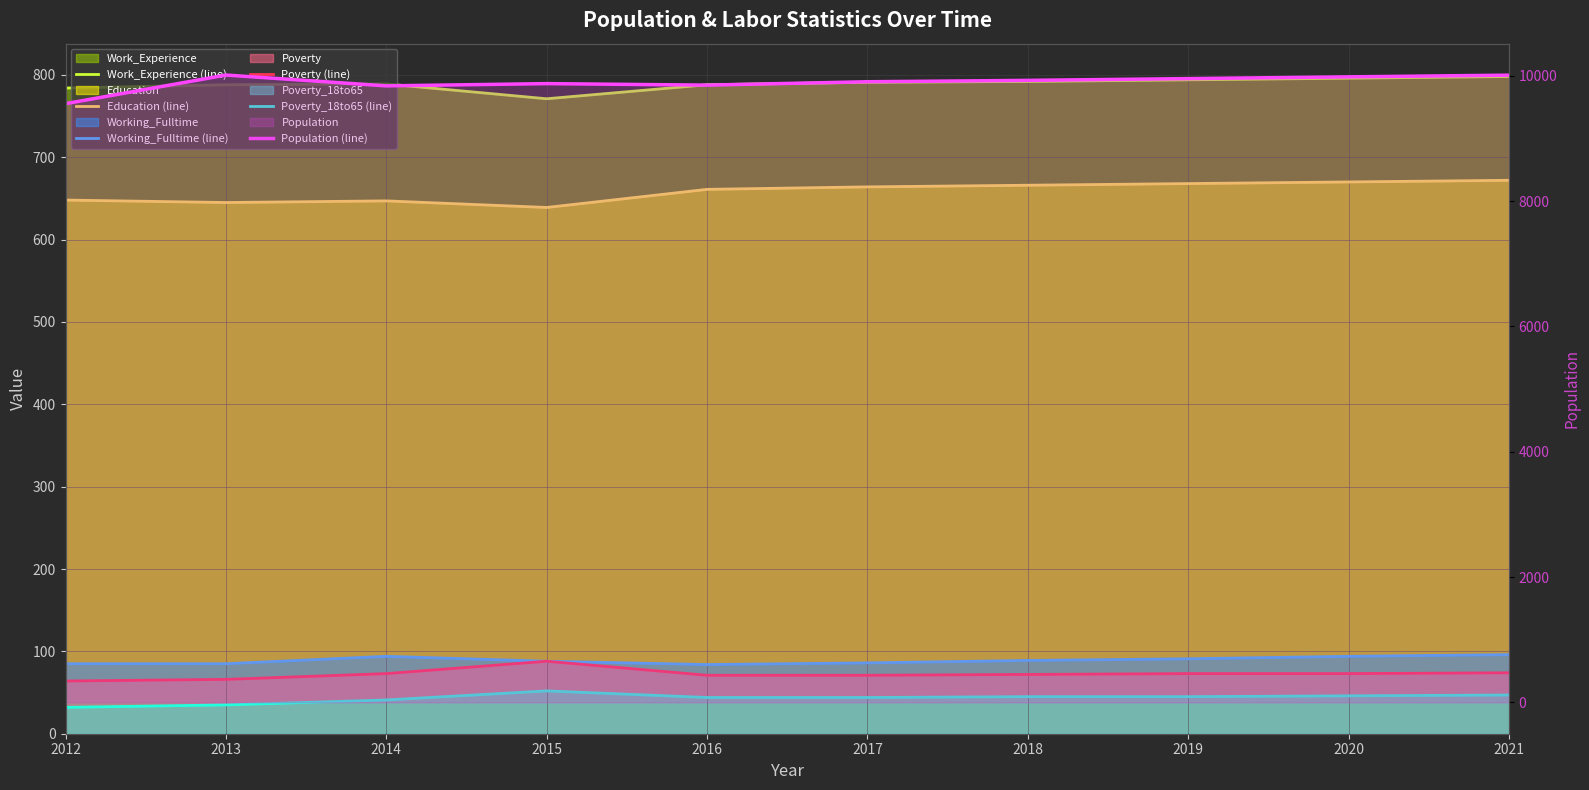

Rank the series by their maximum value, from highest to lowest.

Population (line), Work_Experience (line), Education (line), Working_Fulltime (line), Poverty (line), Poverty_18to65 (line)